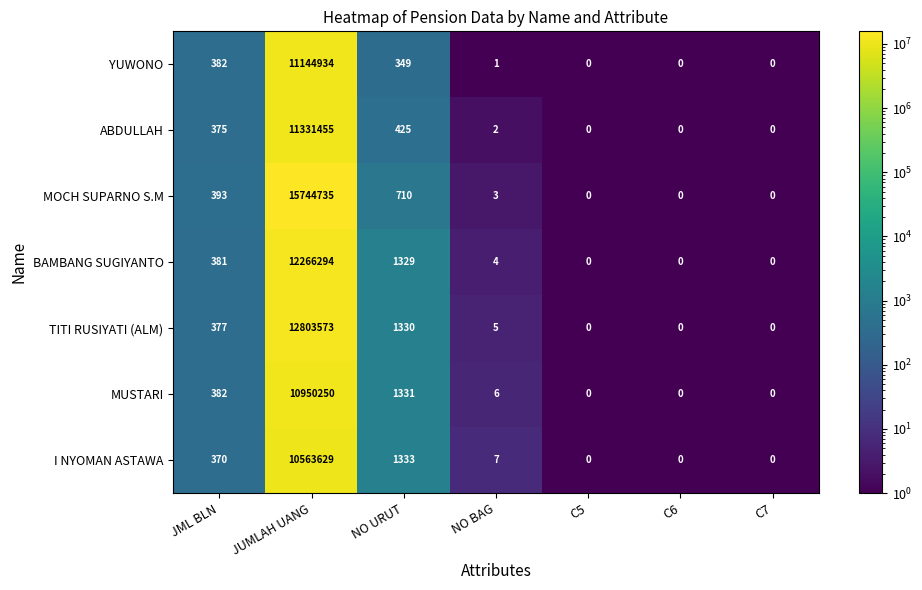

At NO URUT, list the series in order from smallest to largest.

YUWONO, ABDULLAH, MOCH SUPARNO S.M, BAMBANG SUGIYANTO, TITI RUSIYATI (ALM), MUSTARI, I NYOMAN ASTAWA